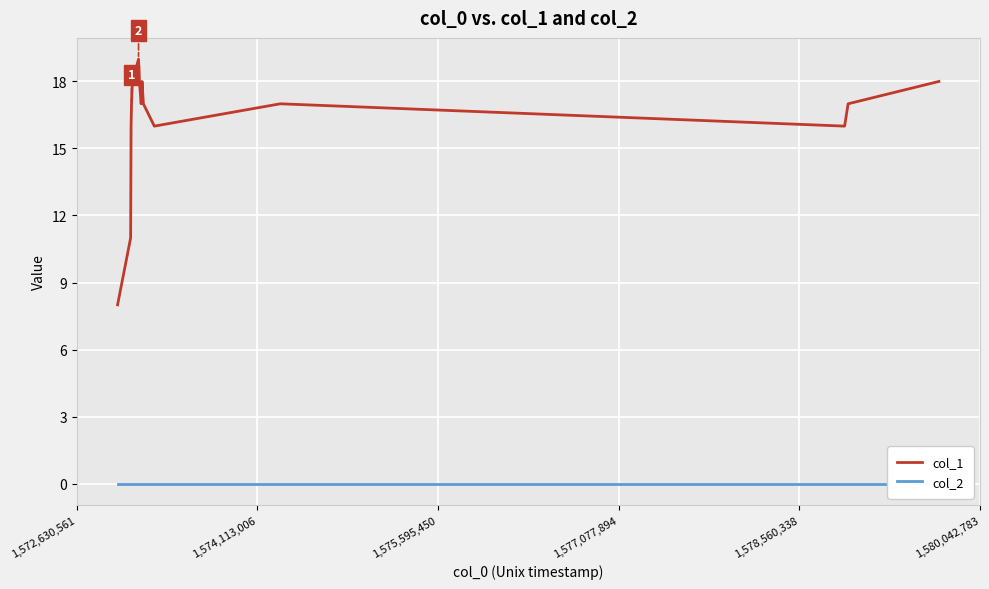

True or false: col_2 and col_1 cross at least once.

False